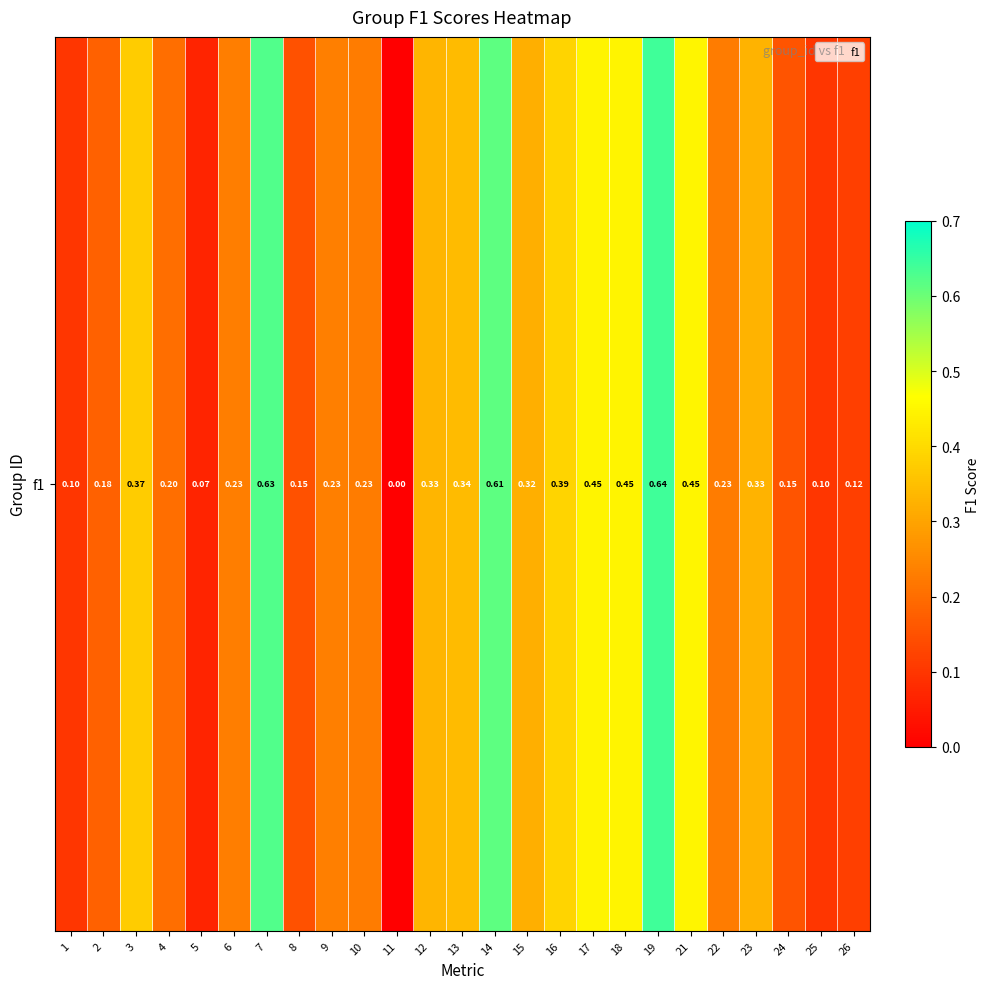

What is the change in value from 1 to 3?

+0.3